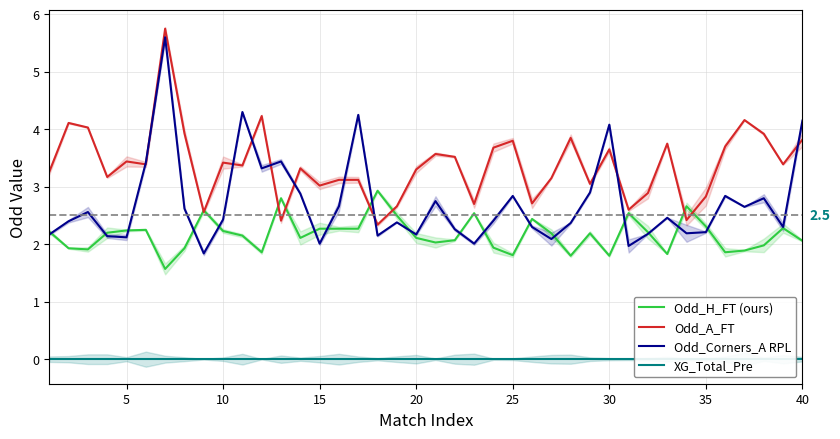

Read the Odd_A_FT value at 20.

3.3